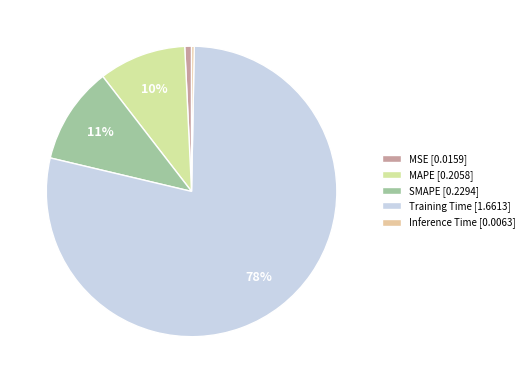

Does MAPE represent more than half of the total?

No